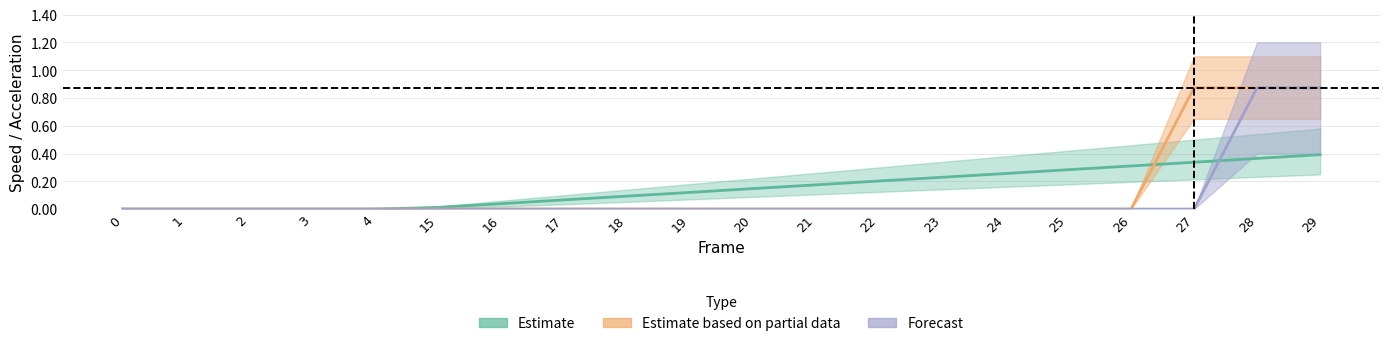

What is the sum of all Estimate values?

3.0